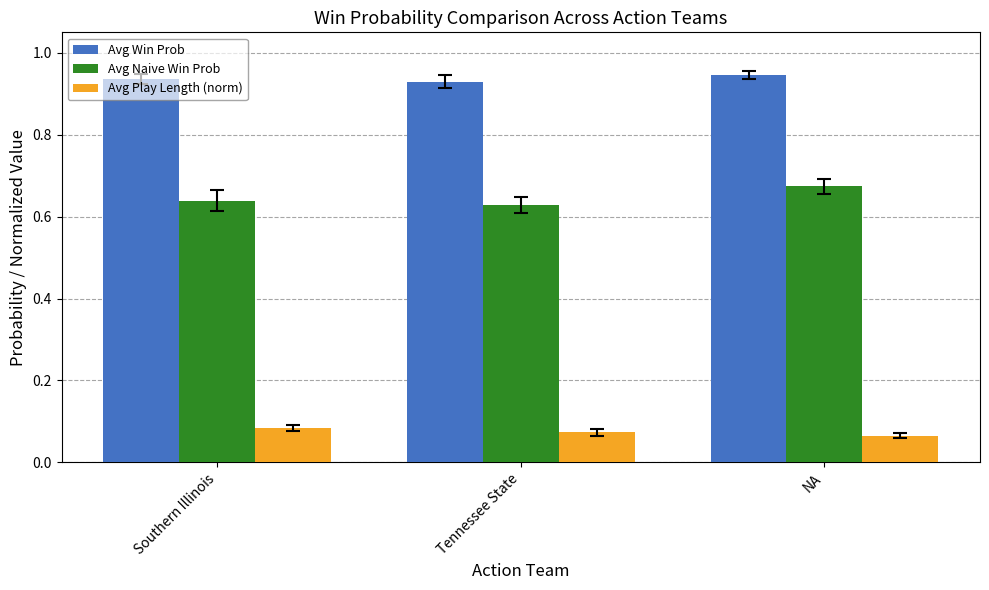

What is the label of the 1st bar from the left?

Southern Illinois